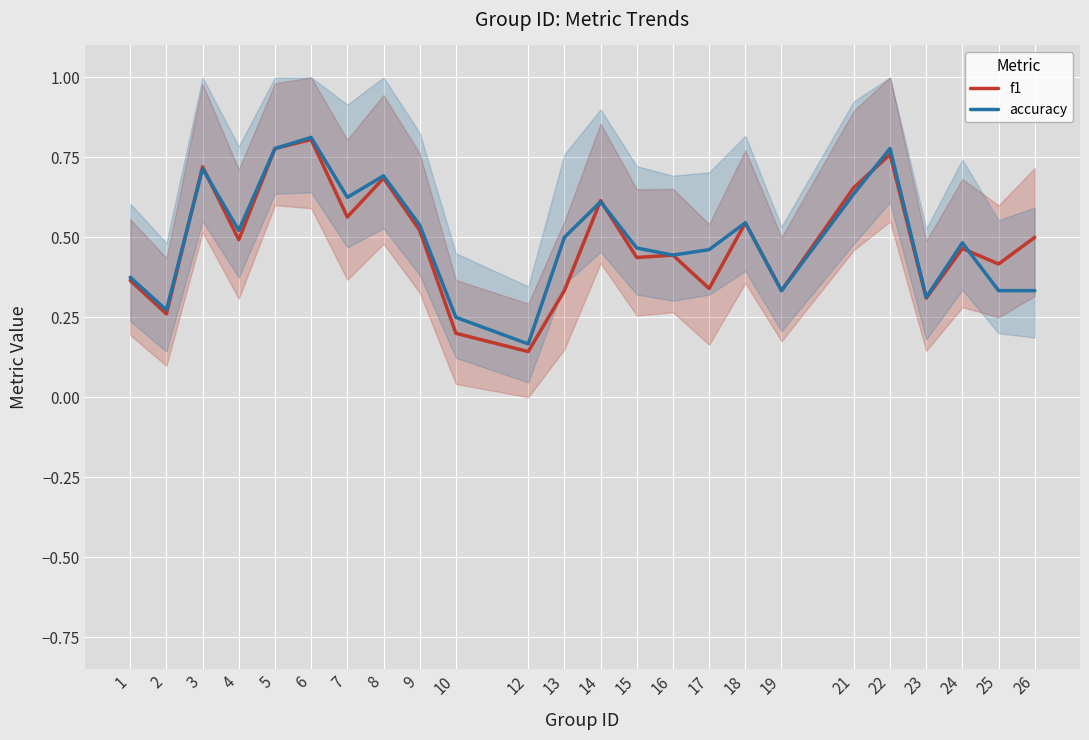

Is the value of f1 at 15 greater than the value of accuracy at 23?

Yes